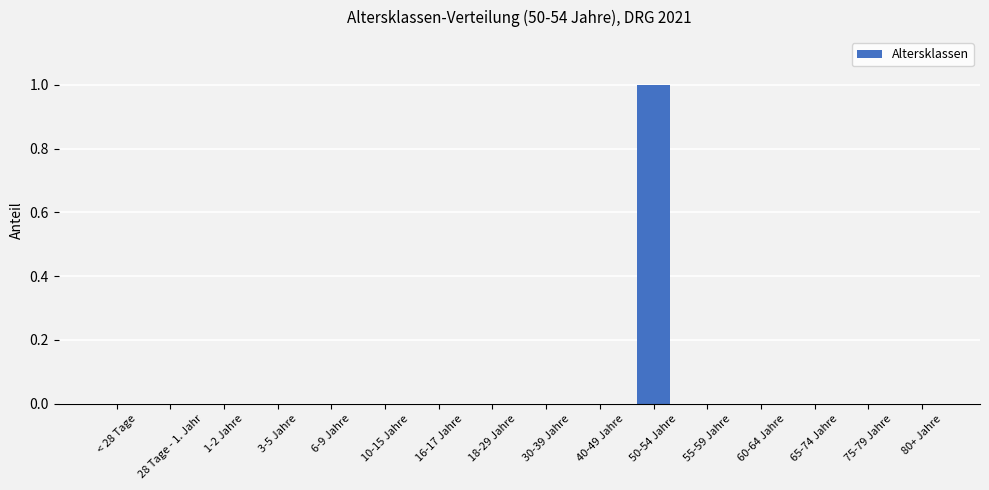

True or false: the data shows 0 at 40-49 Jahre.

True